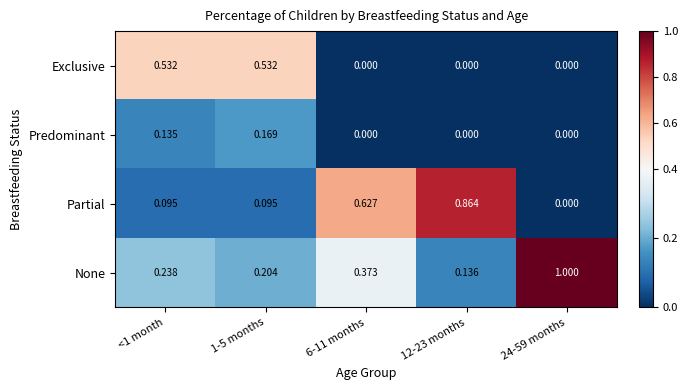

Which series has the largest total across all categories?

None